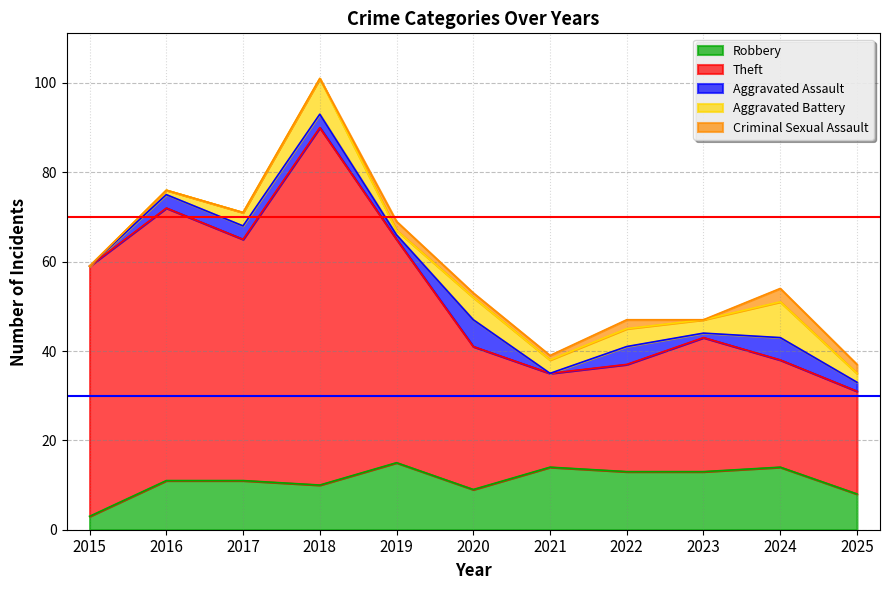

What is the highest value of the Aggravated Assault series?

6